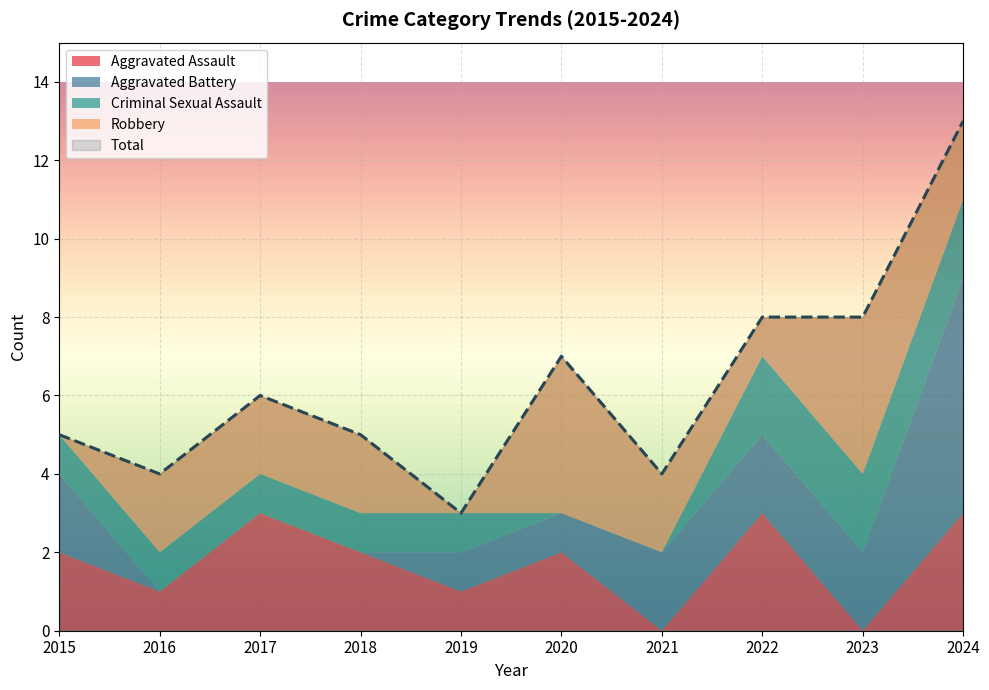

Which series has the largest total across all categories?

Total